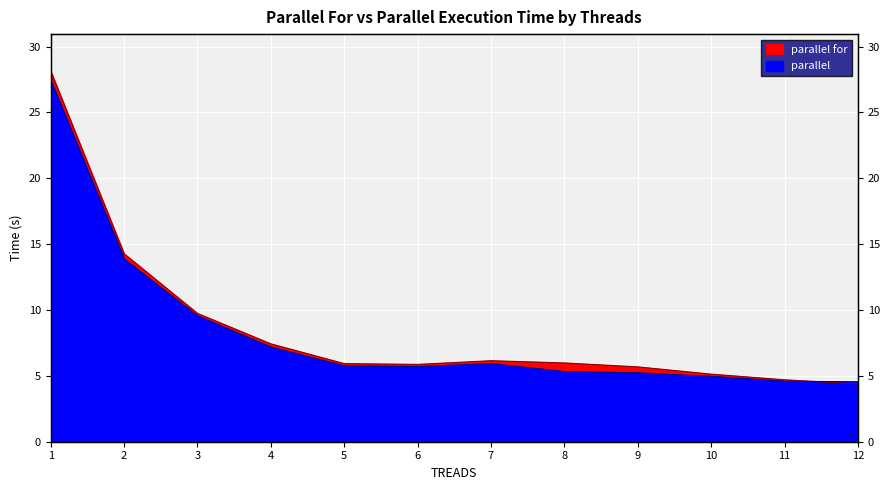

Which category has the lowest value in the parallel for series?

12